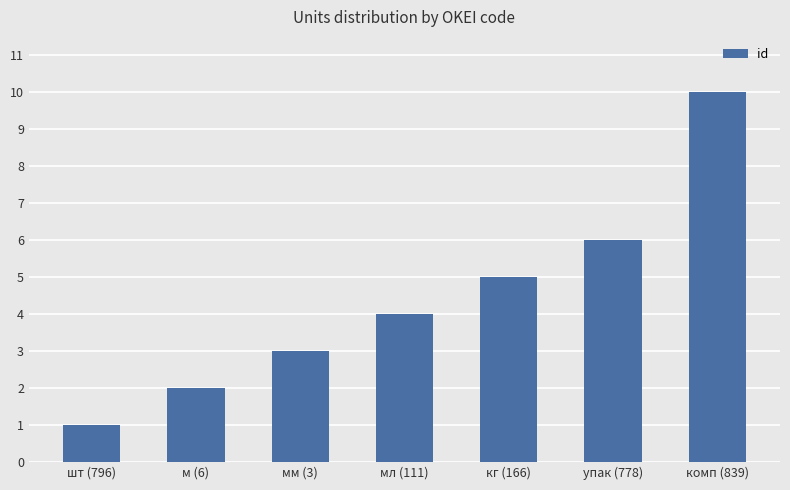

What is the difference between the maximum and second lowest values?

8